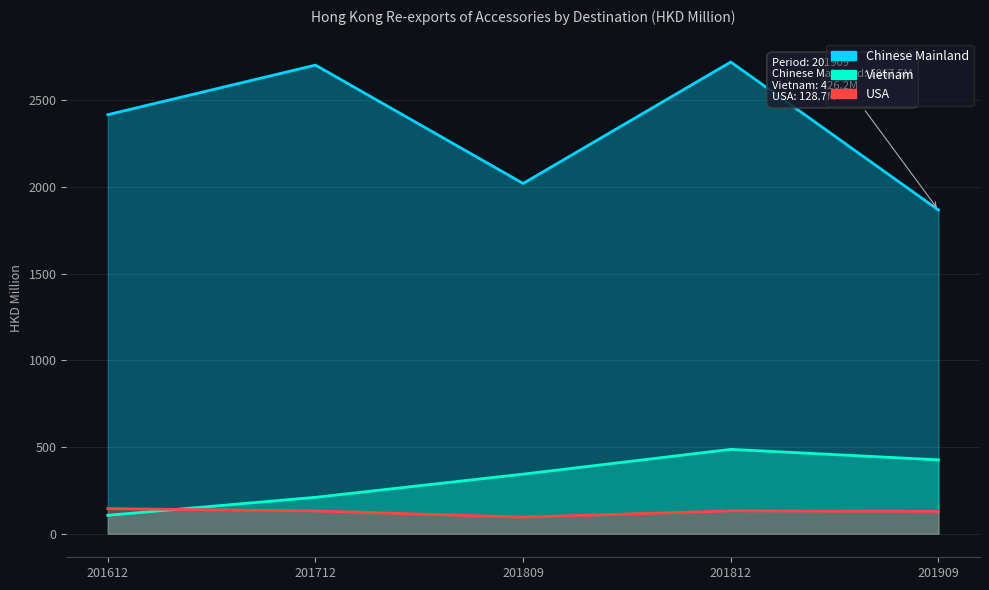

What is the sum of all Vietnam values?

1572.6